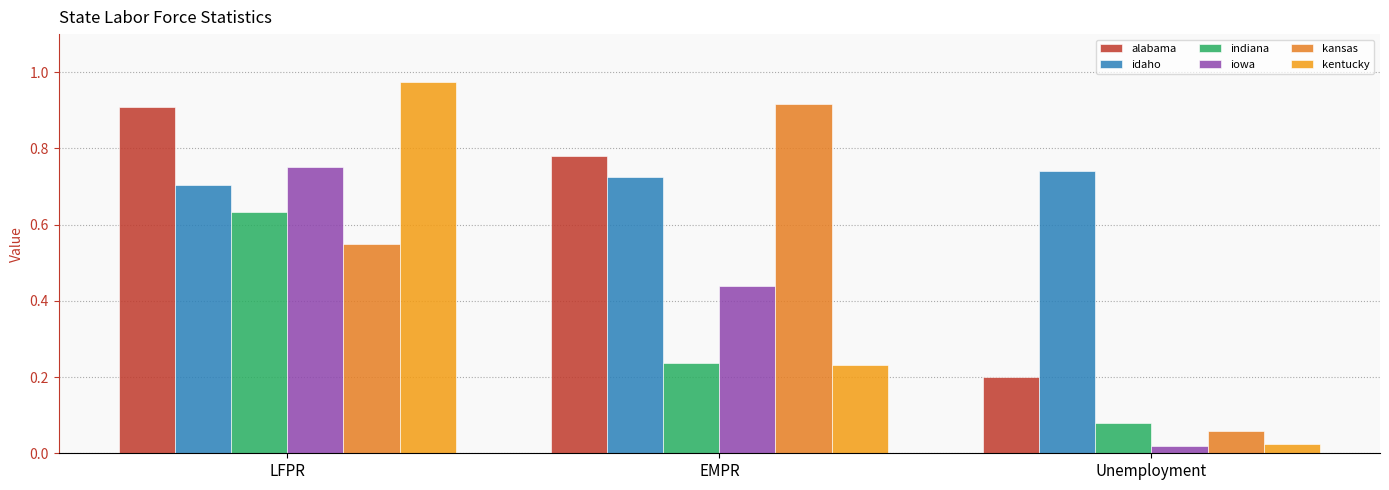

What is the sum of all kansas values?

1.5